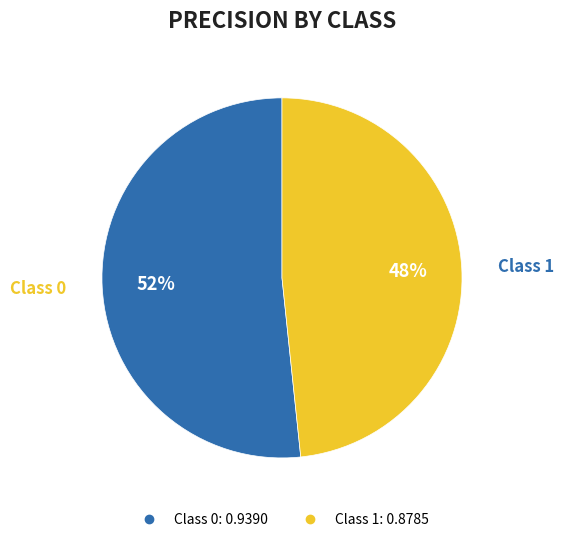

Is there a majority slice in this chart?

Yes